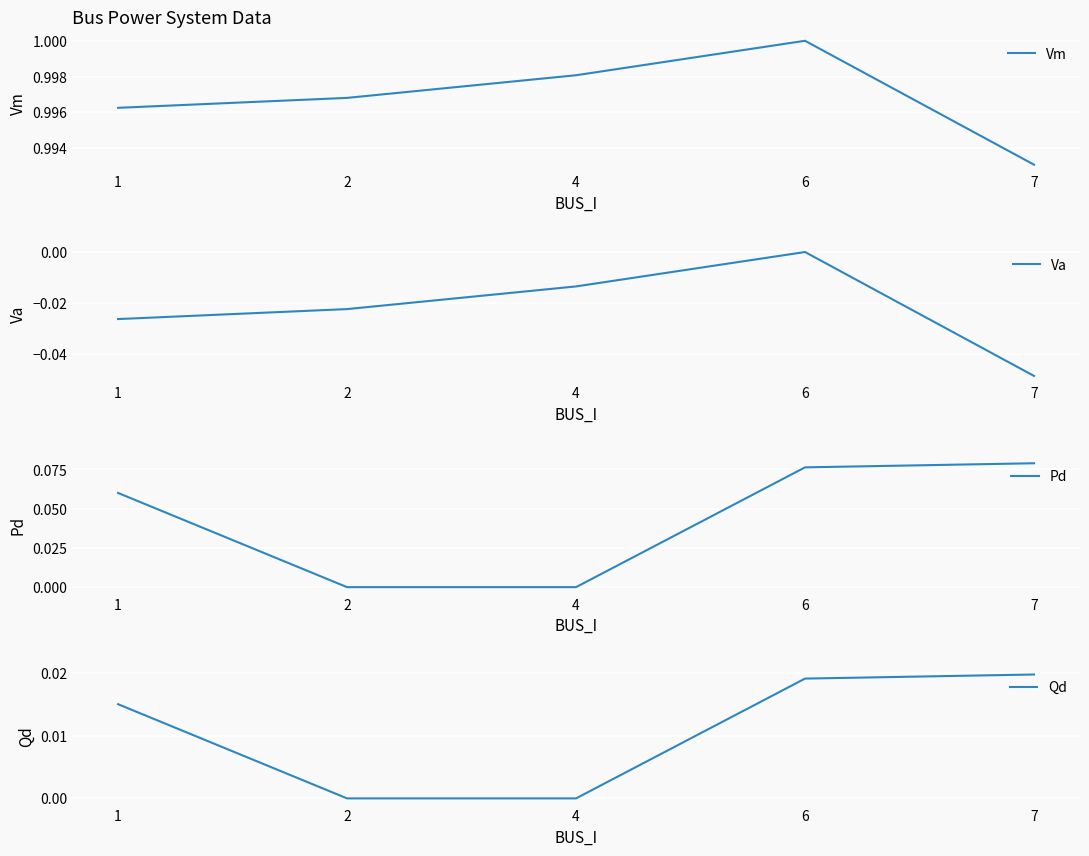

Between 4 and 6, which series saw the biggest shift?

Pd